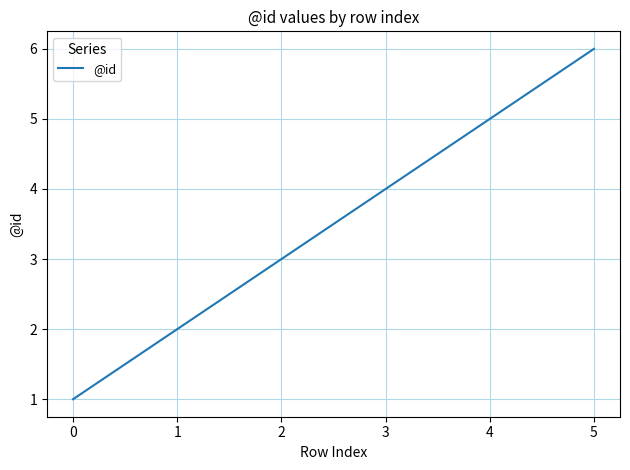

What is the maximum value shown in the chart?

6